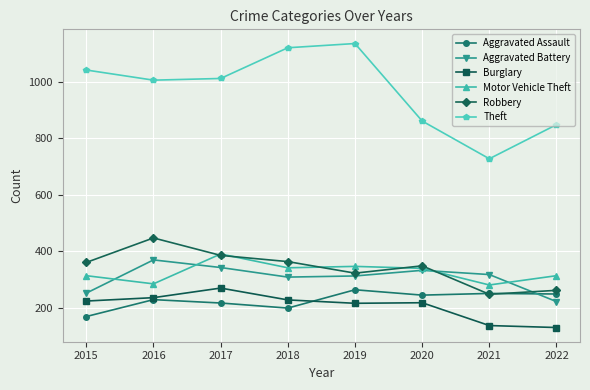

What is the value of the Aggravated Assault point at the 7th from the left?

250